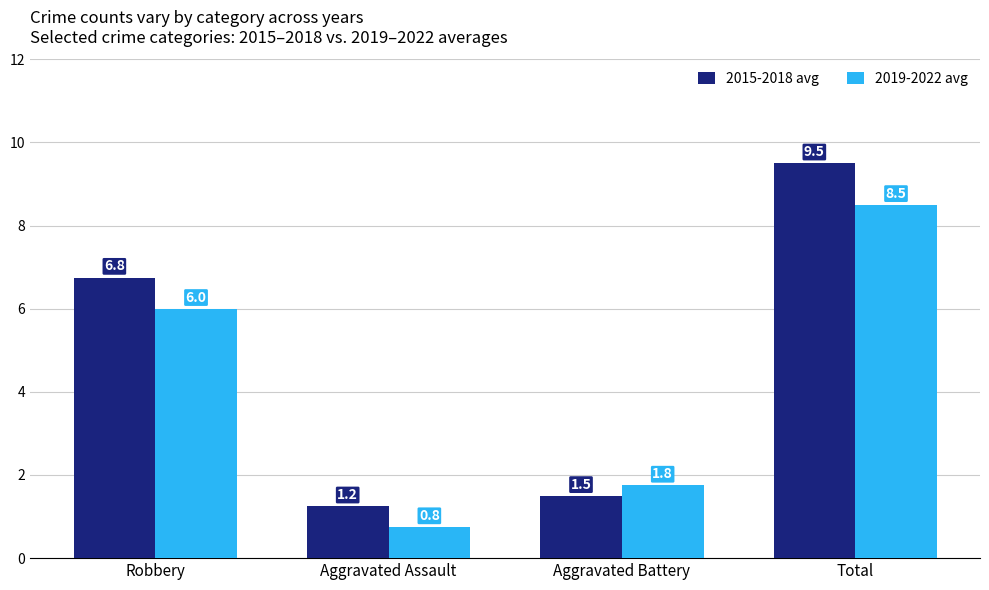

What is the difference between the highest and lowest values at Aggravated Assault?

0.5